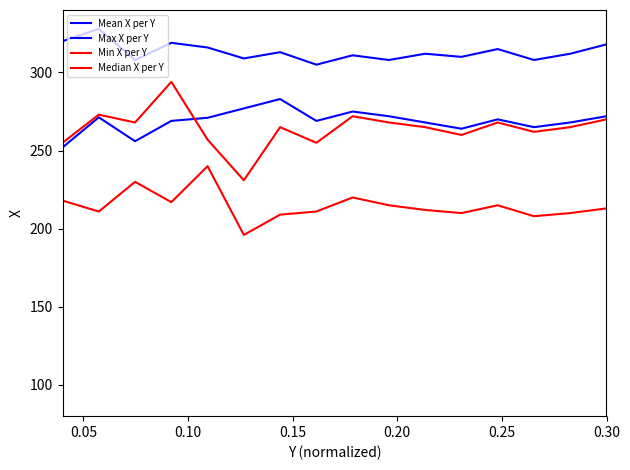

Count the number of data series in this chart.

4